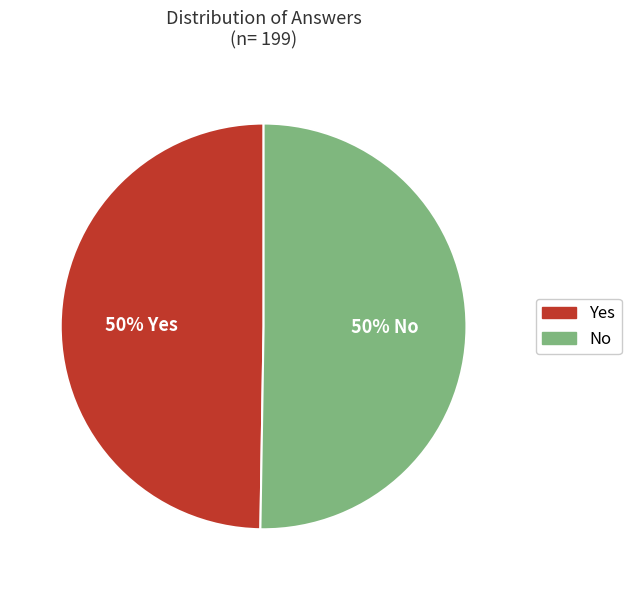

Is it true that Yes is 58% of the pie?

False